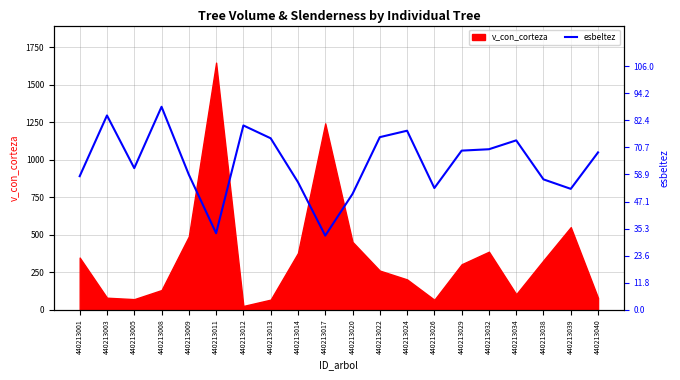

Where is the first local maximum?

440213003